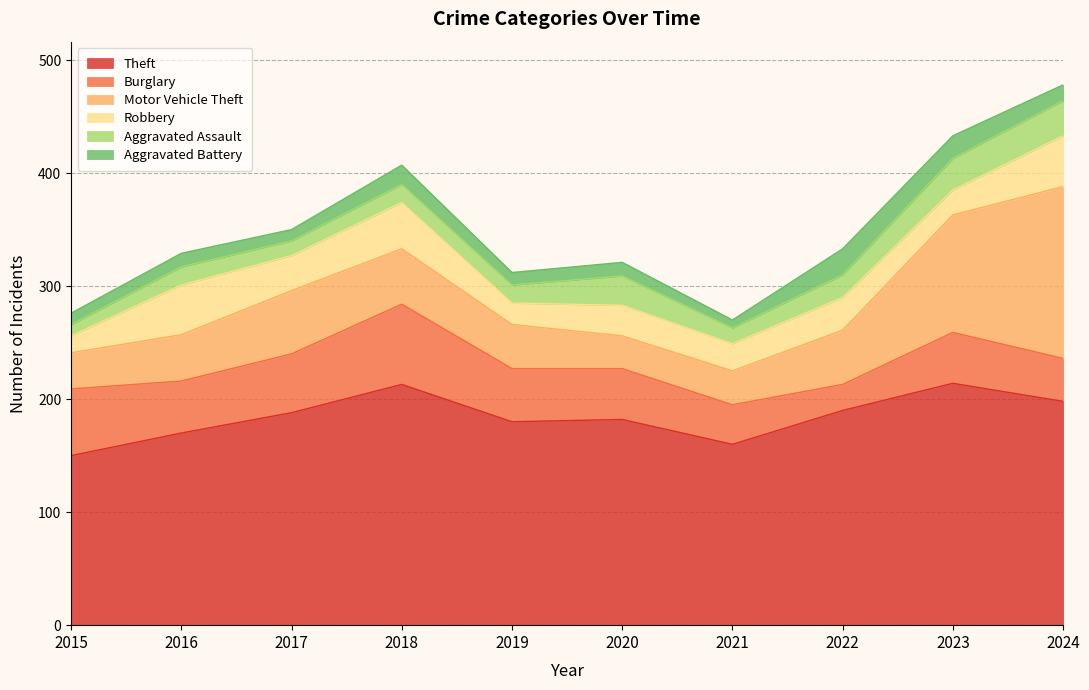

What are all the series names shown in the legend?

Theft, Burglary, Motor Vehicle Theft, Robbery, Aggravated Assault, Aggravated Battery